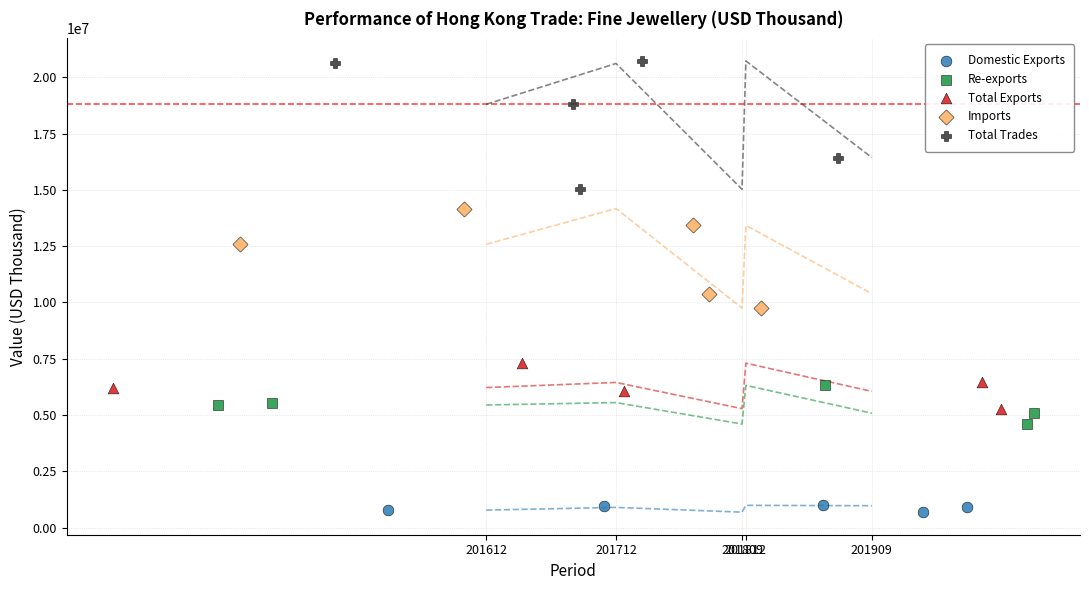

Which series contains the lowest Y value?

Domestic Exports